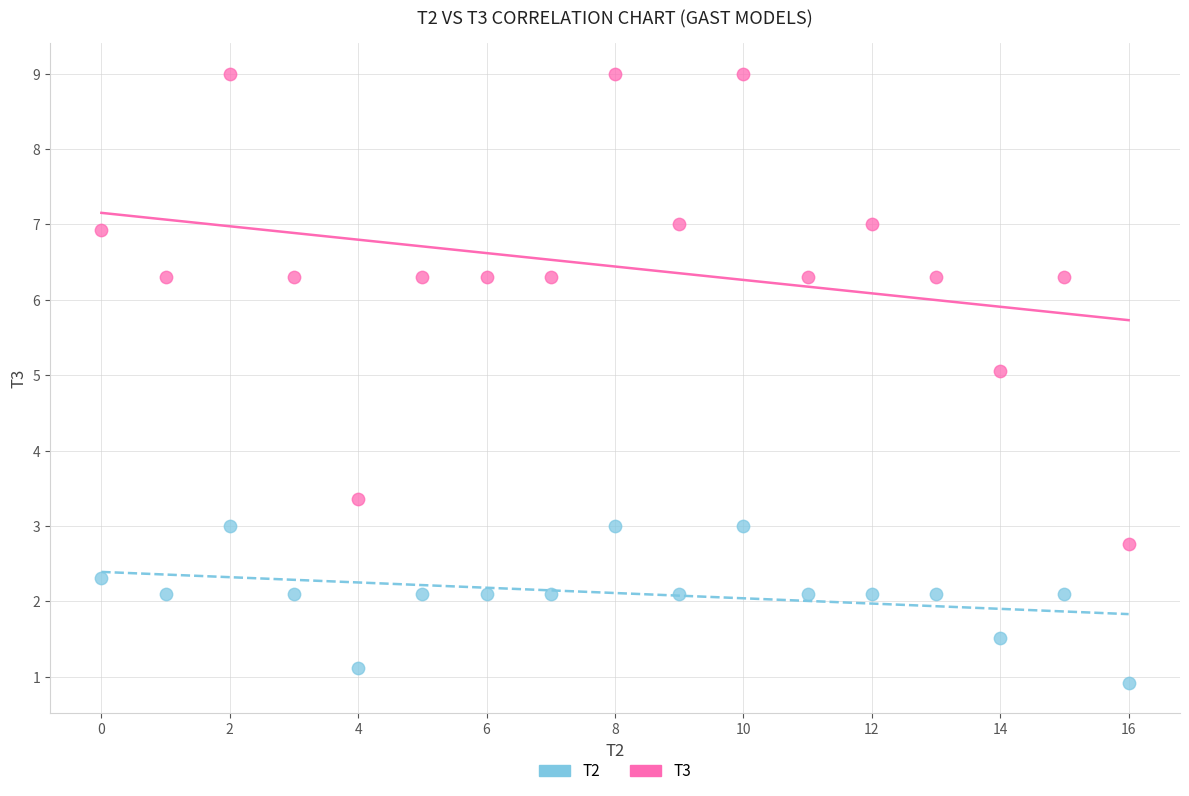

Which series reaches the minimum Y coordinate?

T2